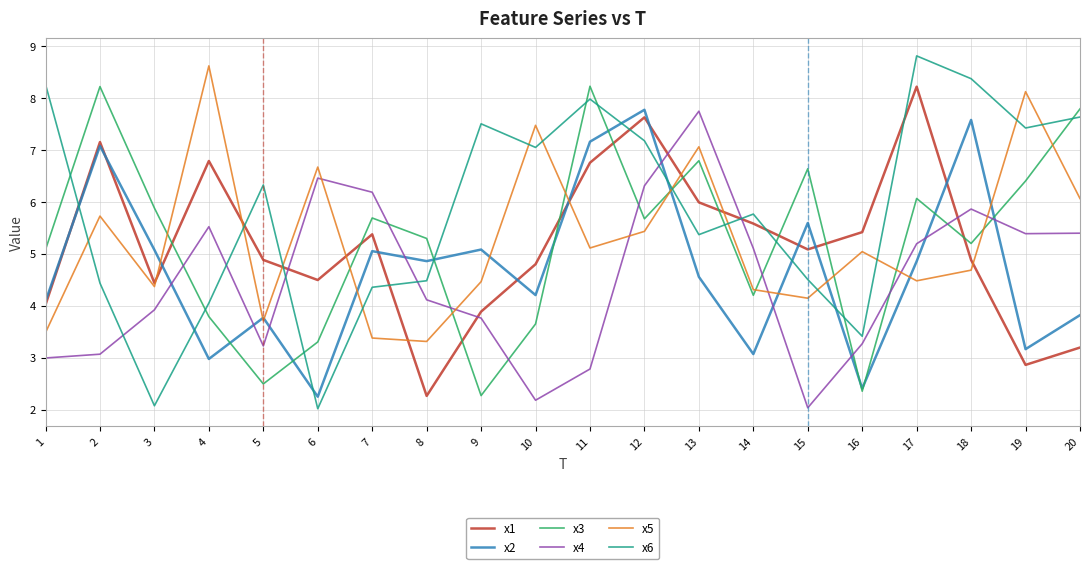

What is the difference between the highest and lowest values at 14?

2.7